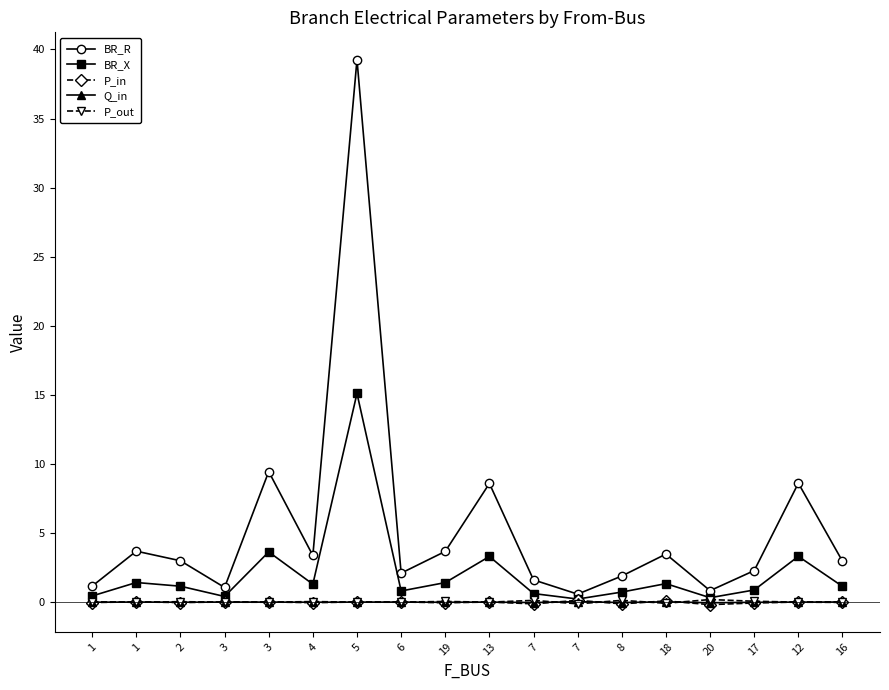

What is the label of the 17th point from the right?

1